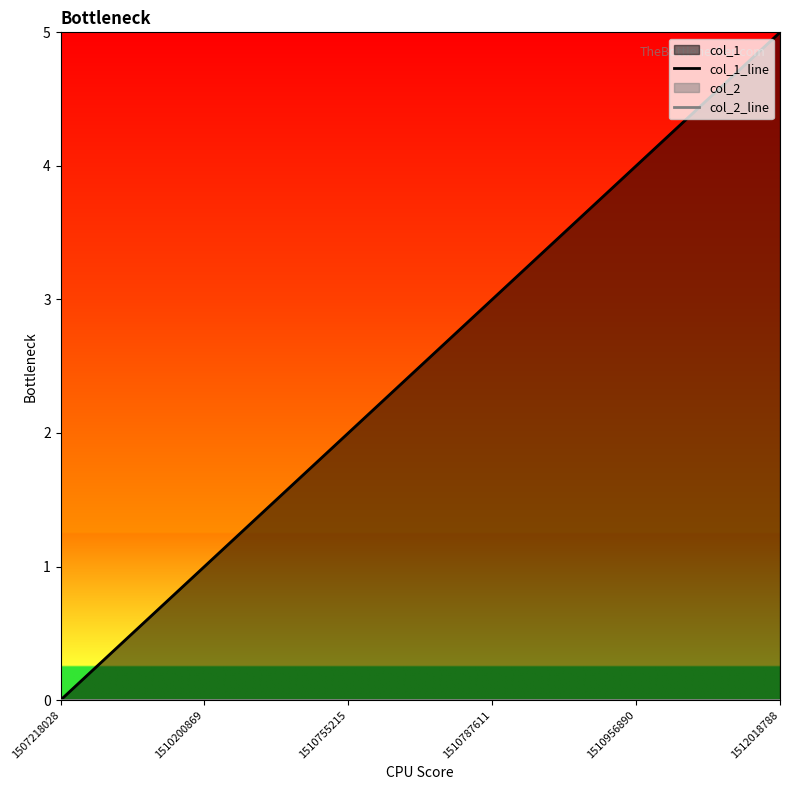

Is it true that col_1_line equals 2 at 1510200869?

False